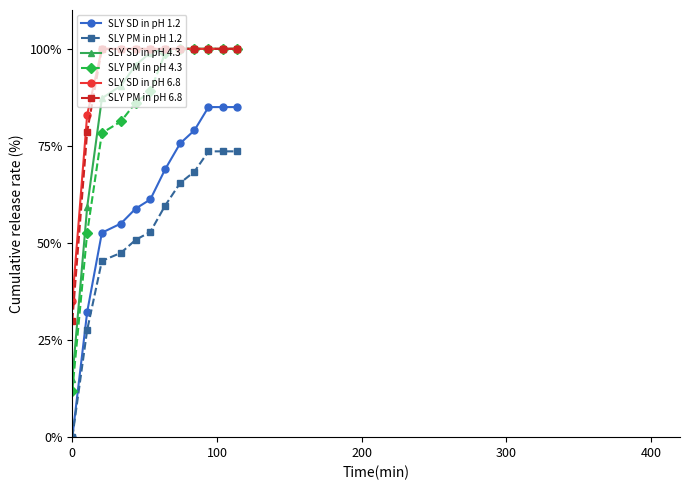

Which series has the widest spread of values?

SLY PM in pH 4.3